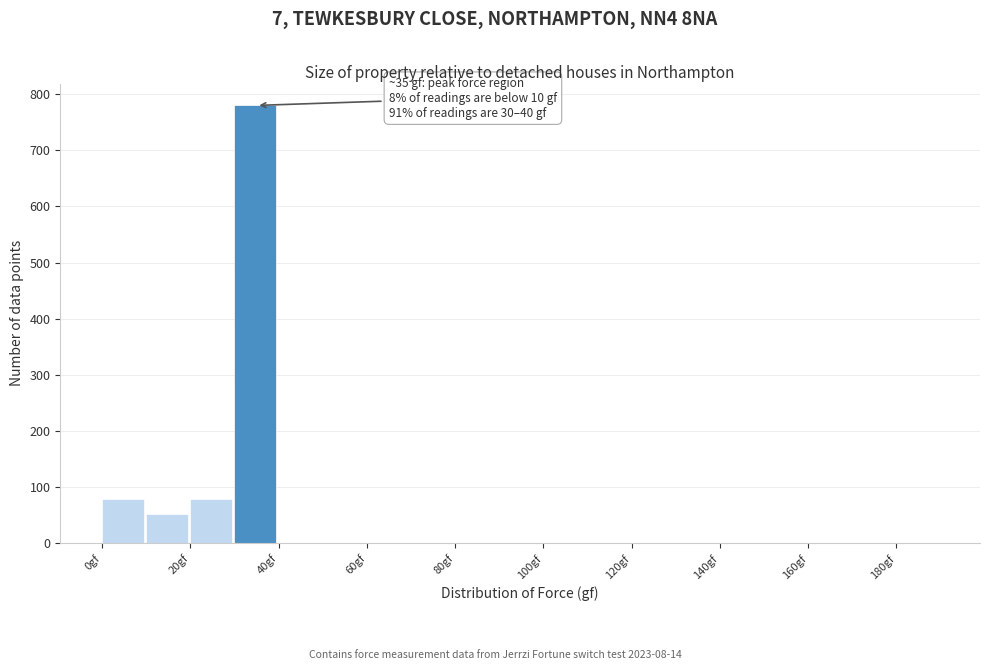

Which range on the x-axis has the tallest bar?

30 to 40